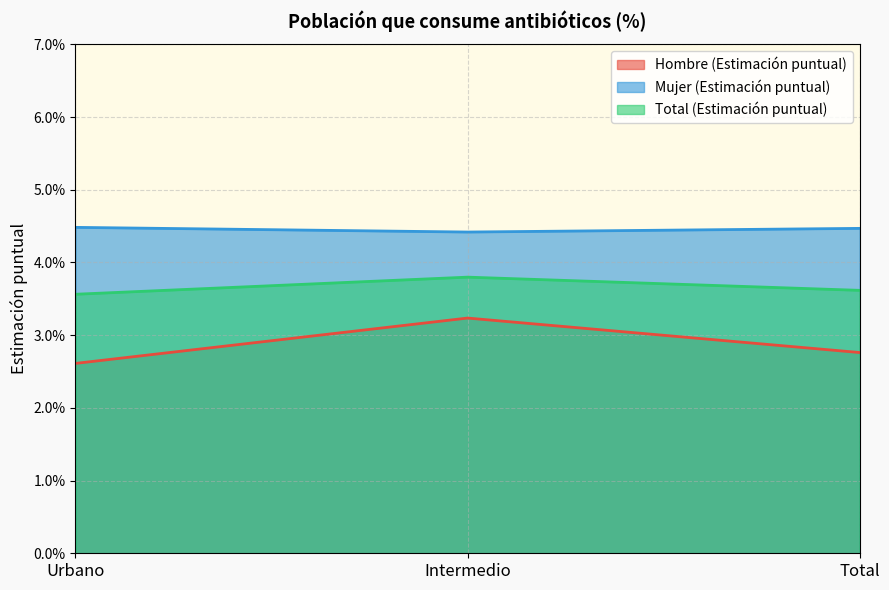

The Mujer (Estimación puntual) series shows 0.0 at Urbano. True or false?

True